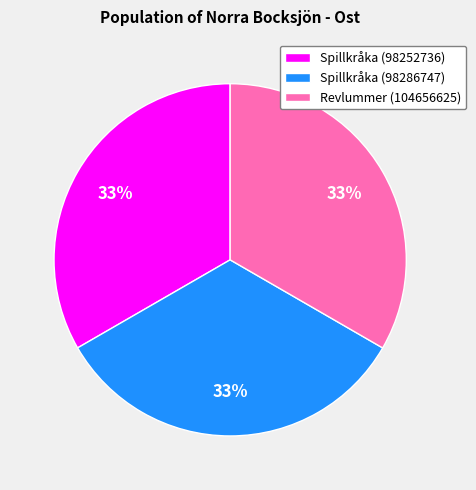

Count the number of slices in the pie.

3